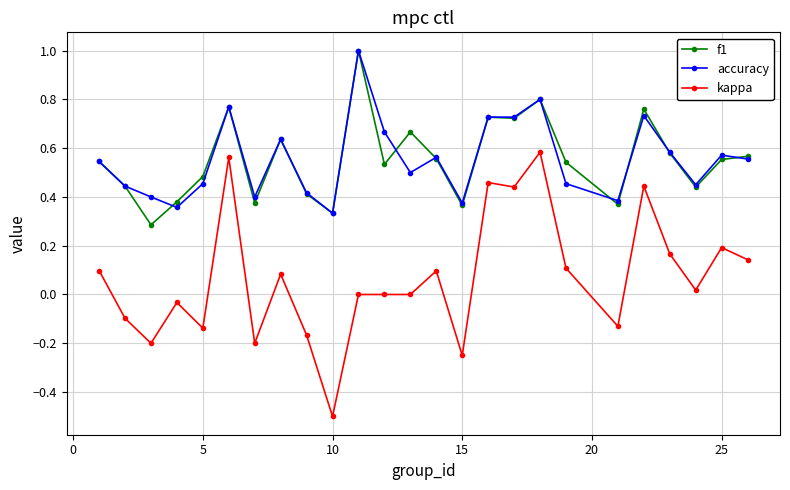

What are all the series names shown in the legend?

f1, accuracy, kappa